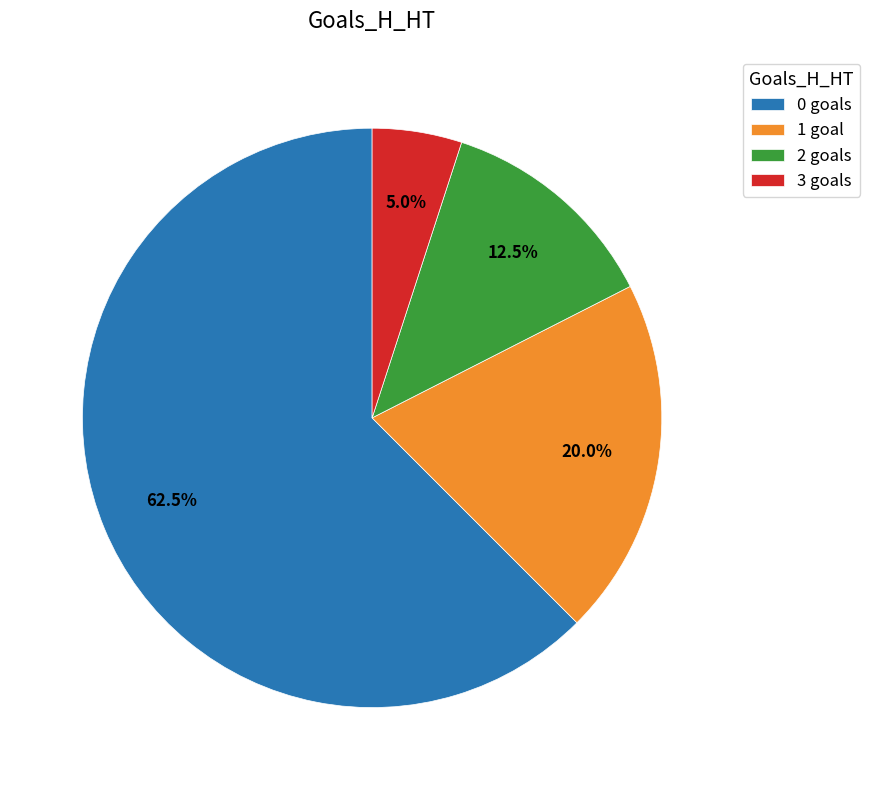

What is the total percentage of 3 goals and 0 goals?

67.5%